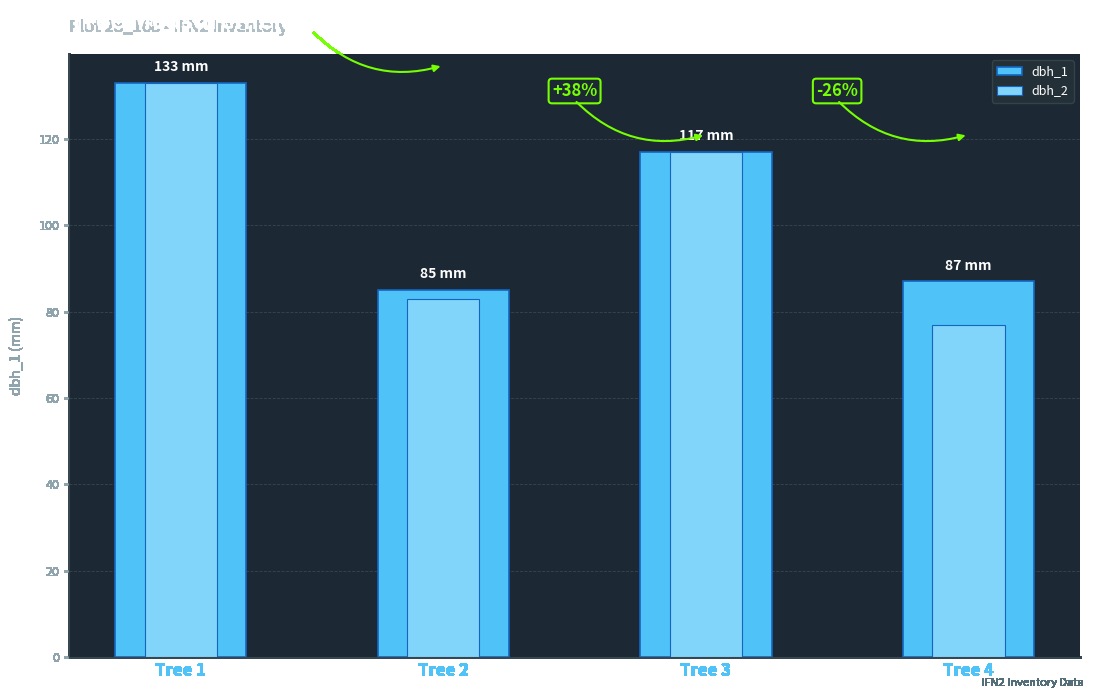

Rank the series by their average value, from lowest to highest.

dbh_2, dbh_1